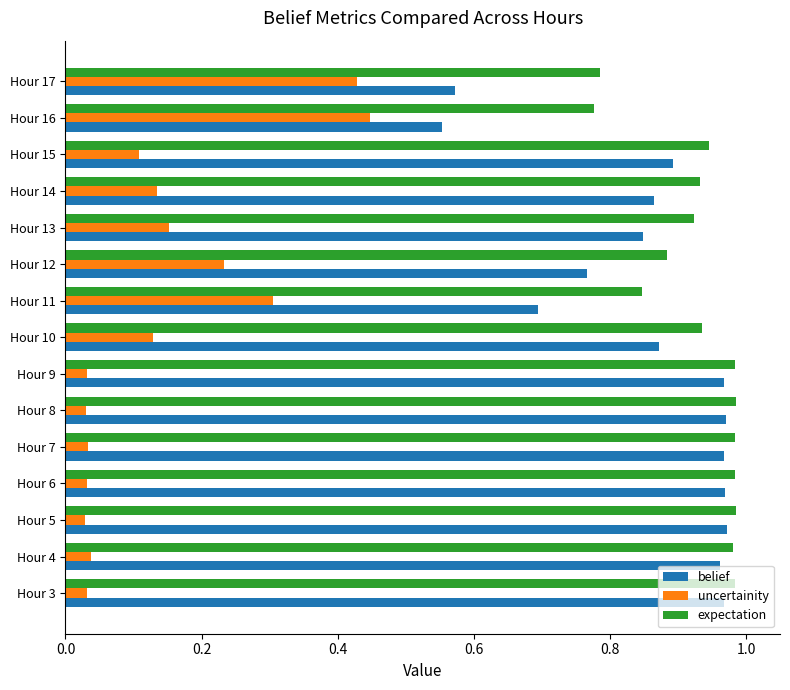

Is it true that belief equals 0.7 at Hour 11?

True